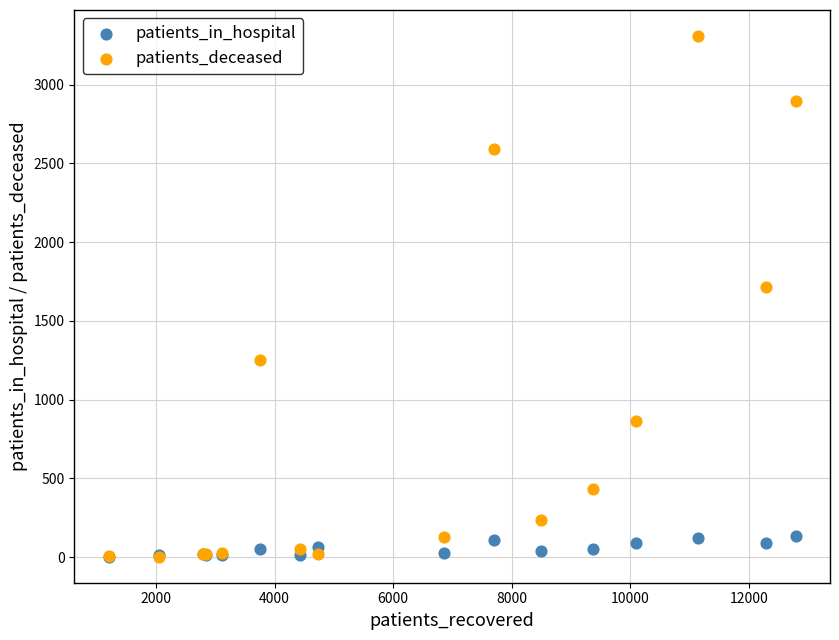

In the patients_deceased series, what Y value is closest to 1655?

1714